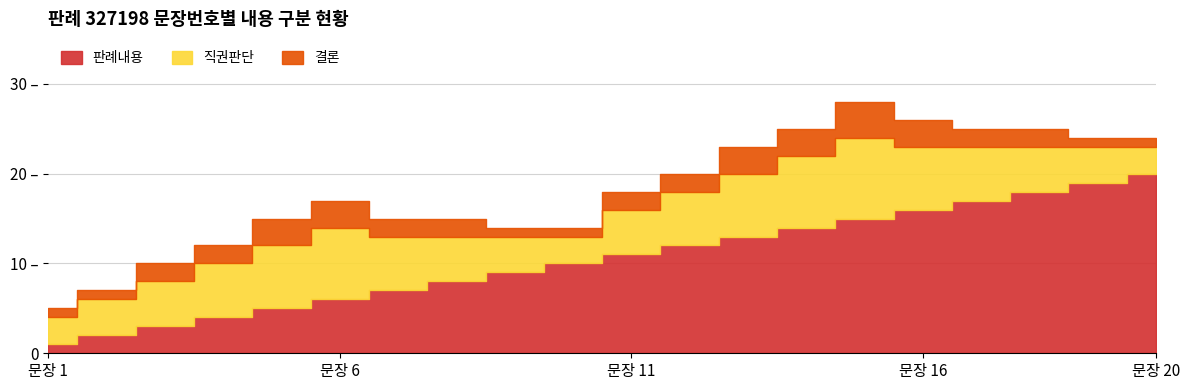

What is the total value across all series at 10?

14